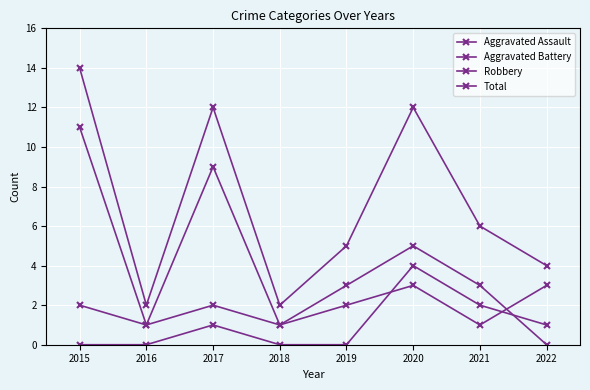

What is the sum of all Aggravated Assault values?

8